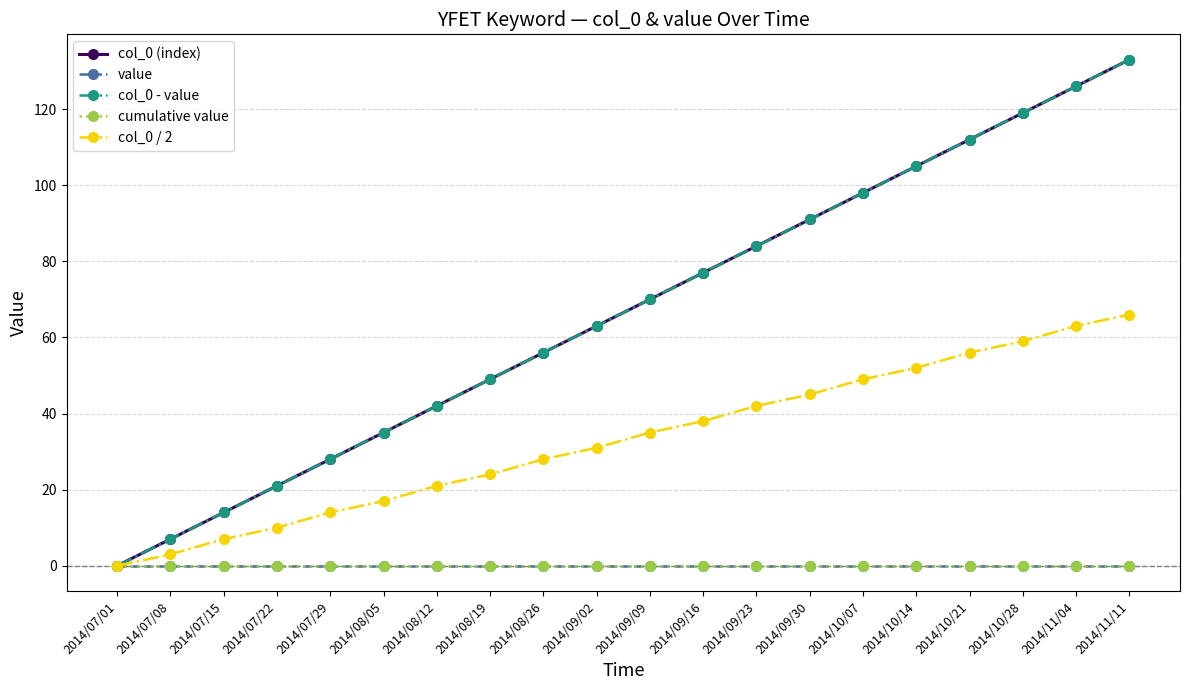

At how many categories does at least one series exceed 36?

14